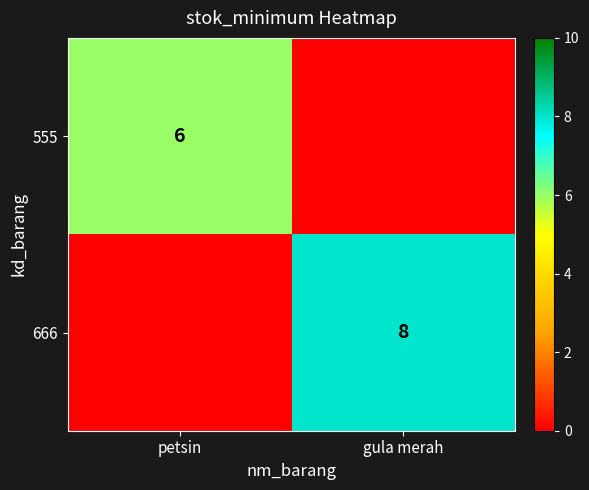

The value of 666 at gula merah is 8. True or false?

True